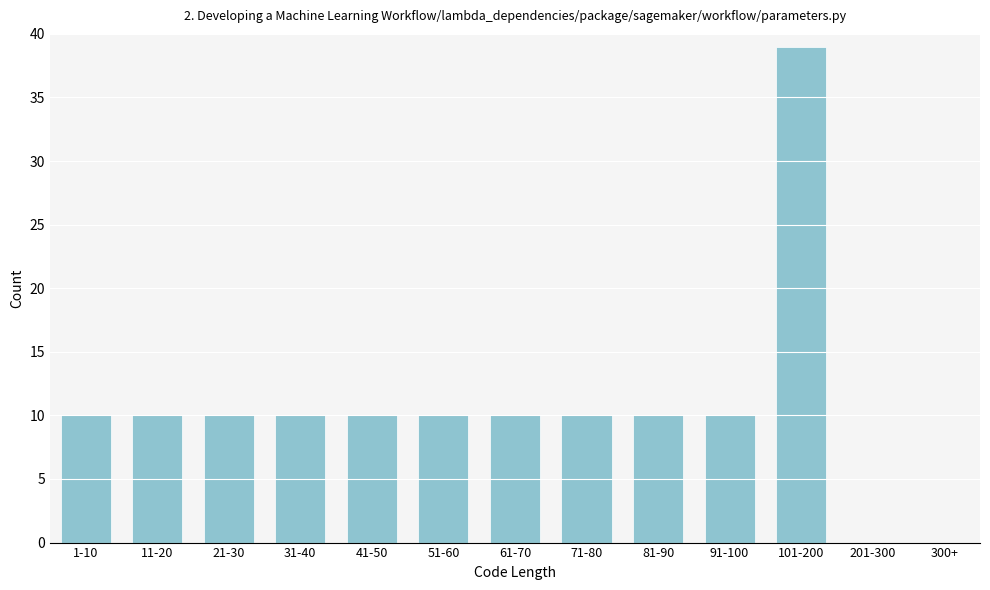

Reading left to right, list all the values displayed in this chart.

1-10=10	11-20=10	21-30=10	31-40=10	41-50=10	51-60=10	61-70=10	71-80=10	81-90=10	91-100=10	101-200=39	201-300=0